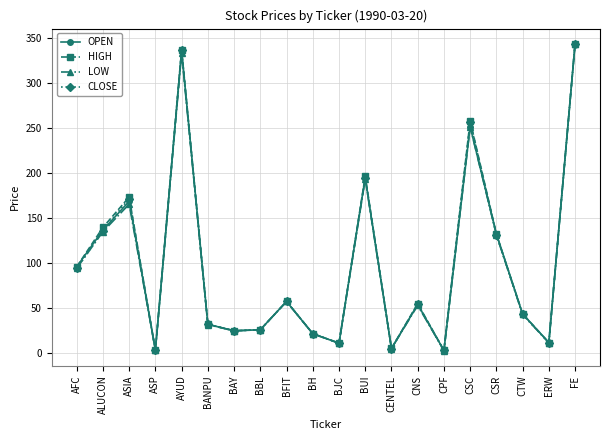

Where is the first local minimum for CLOSE?

ASP